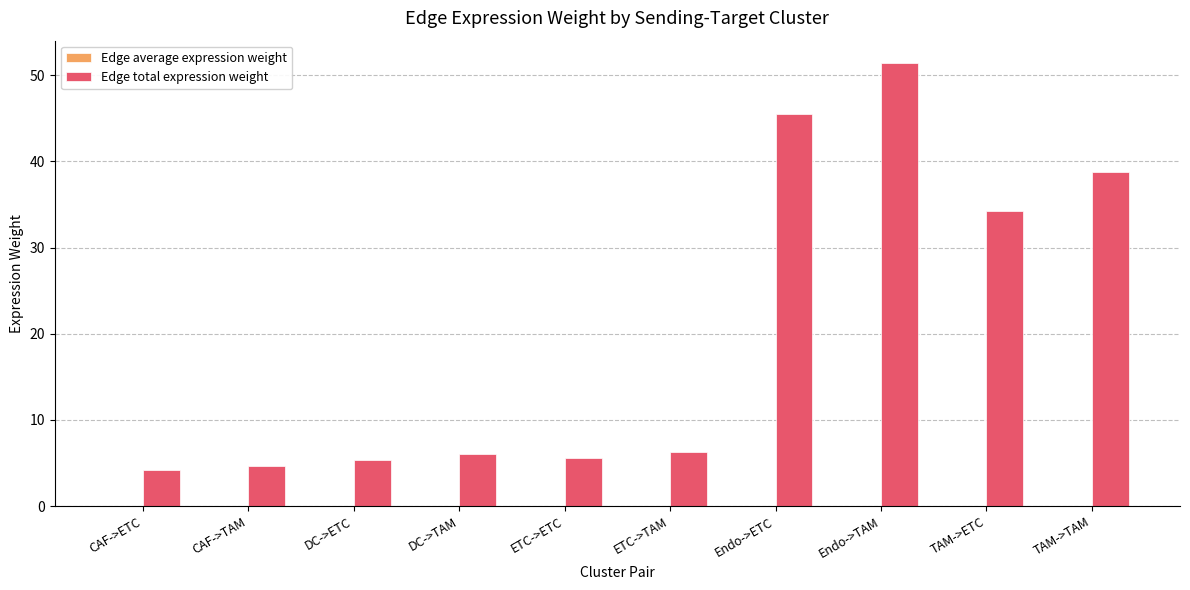

At which category is the sum across all series the highest?

Endo->TAM